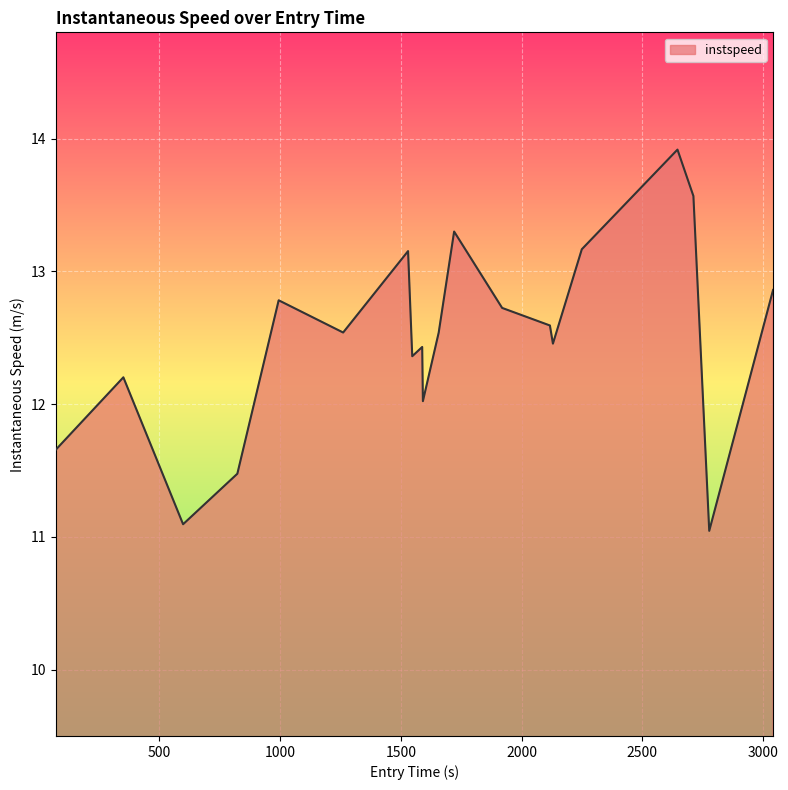

What is the greatest value displayed?

13.9